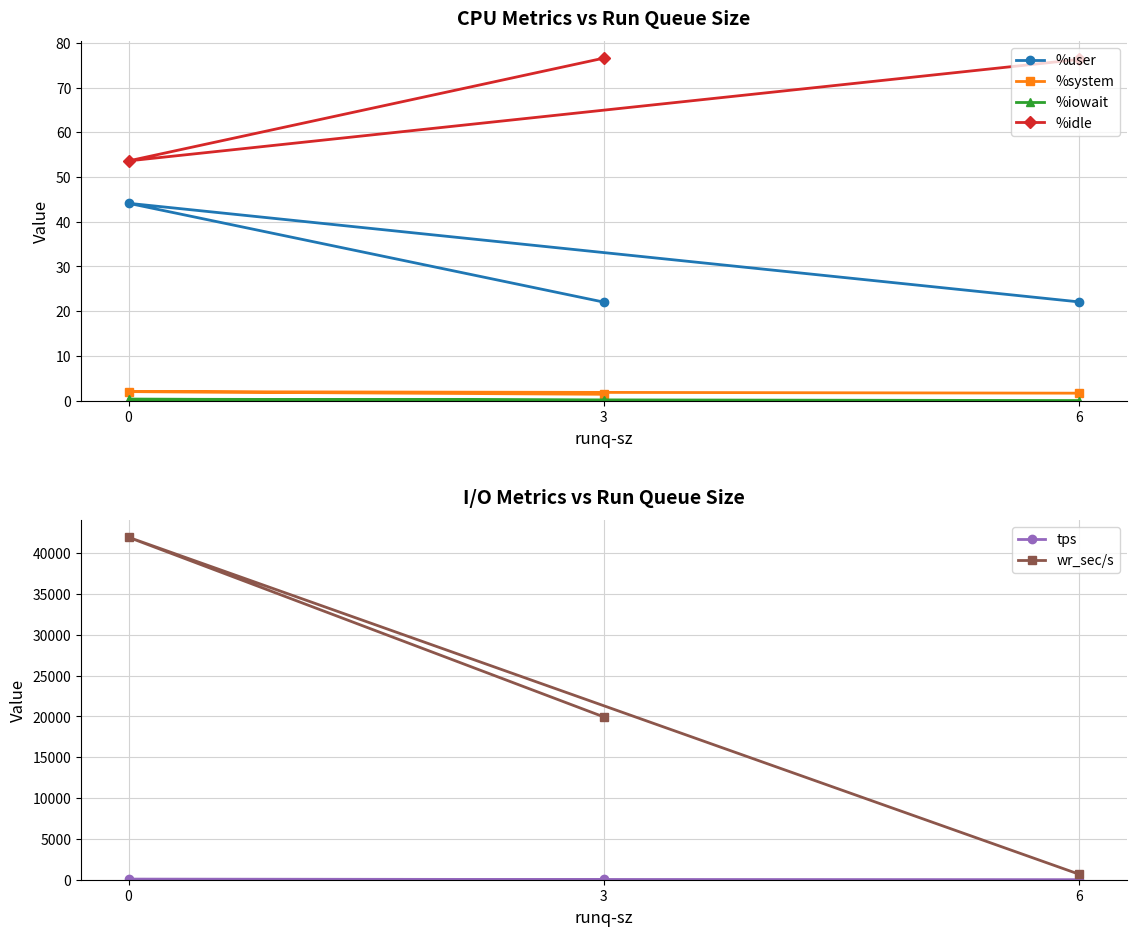

What is the difference between the maximum and minimum values in the %user series?

22.1